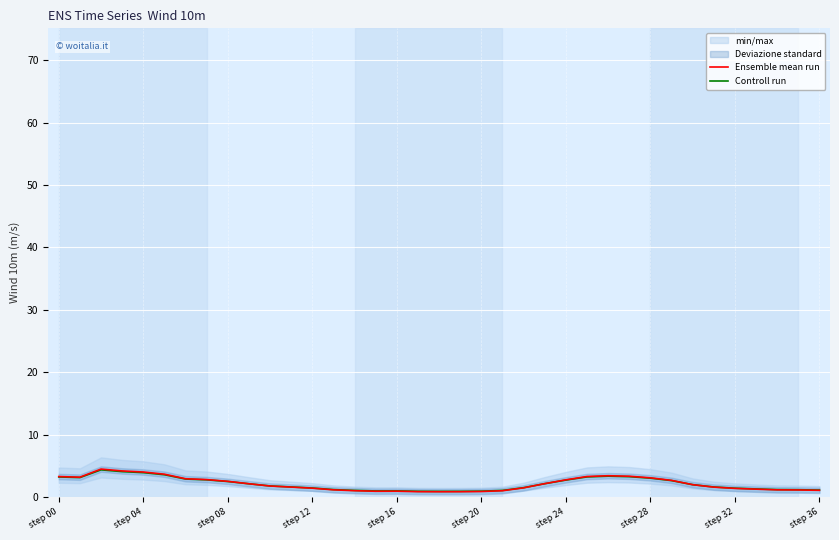

True or false: Ensemble mean run and Controll run cross at least once.

True